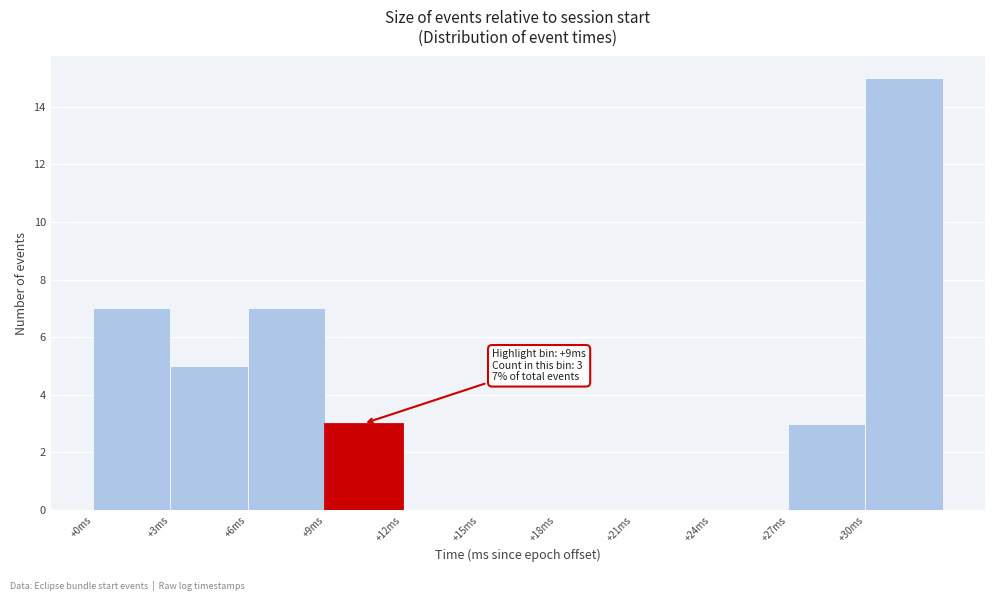

Over which range of the x-axis is the bar tallest?

30 to 33